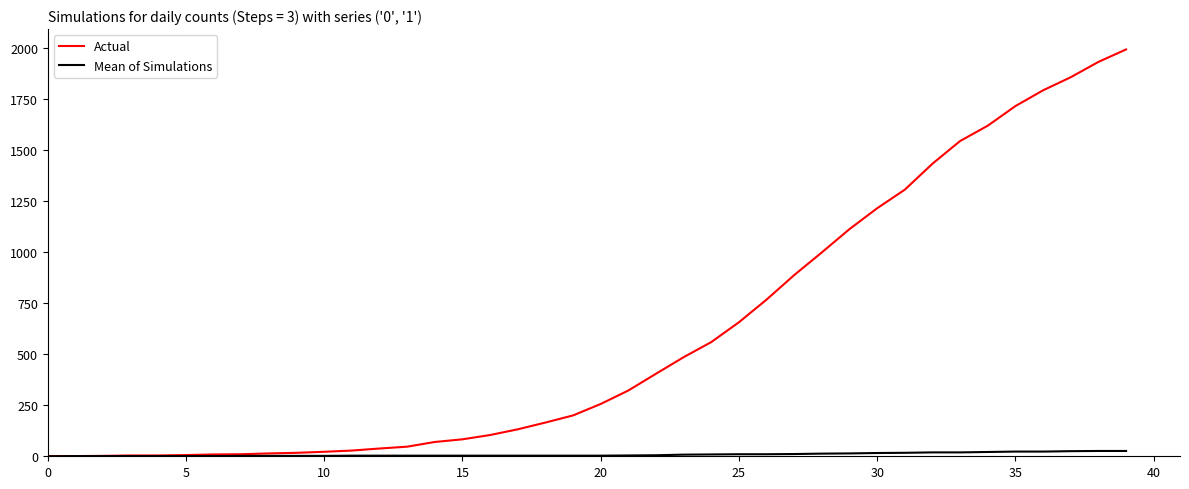

Which series has the largest total across all categories?

Actual